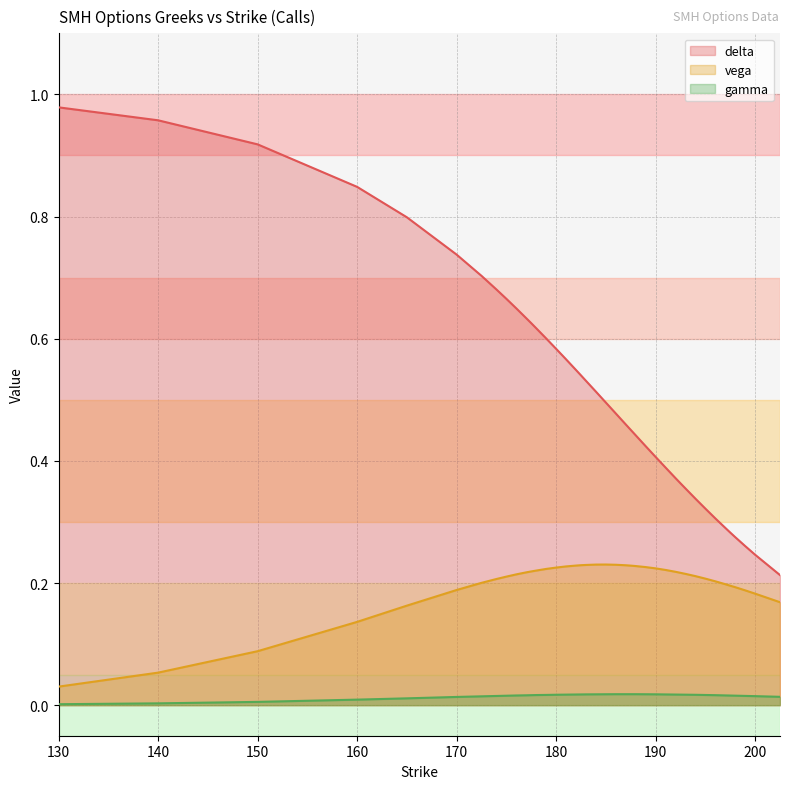

What is the approximate value of delta at 170?

0.7